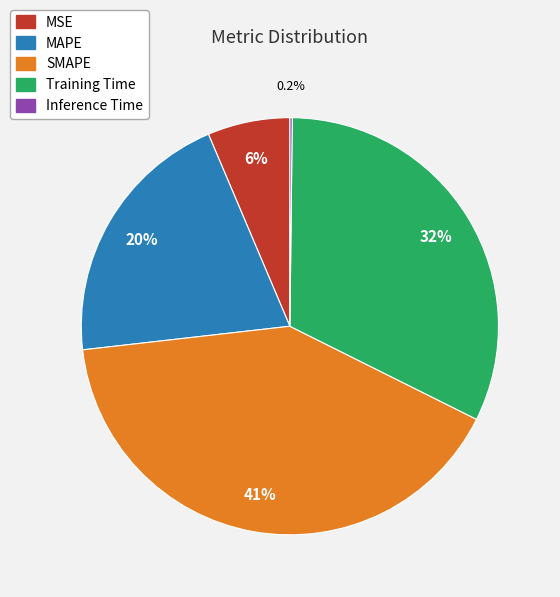

What is the largest slice in the pie chart?

SMAPE